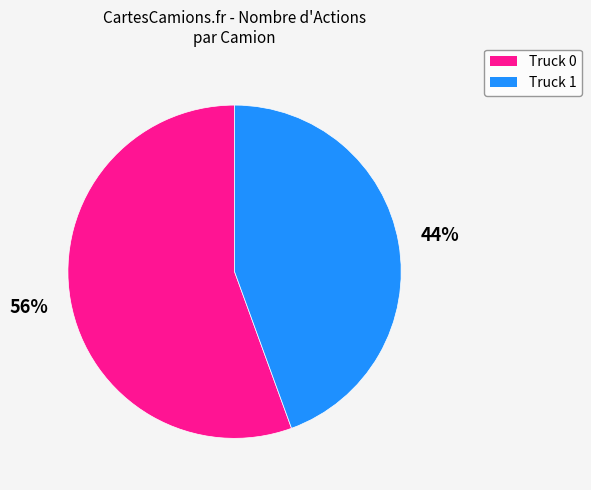

Count the number of slices in the pie.

2